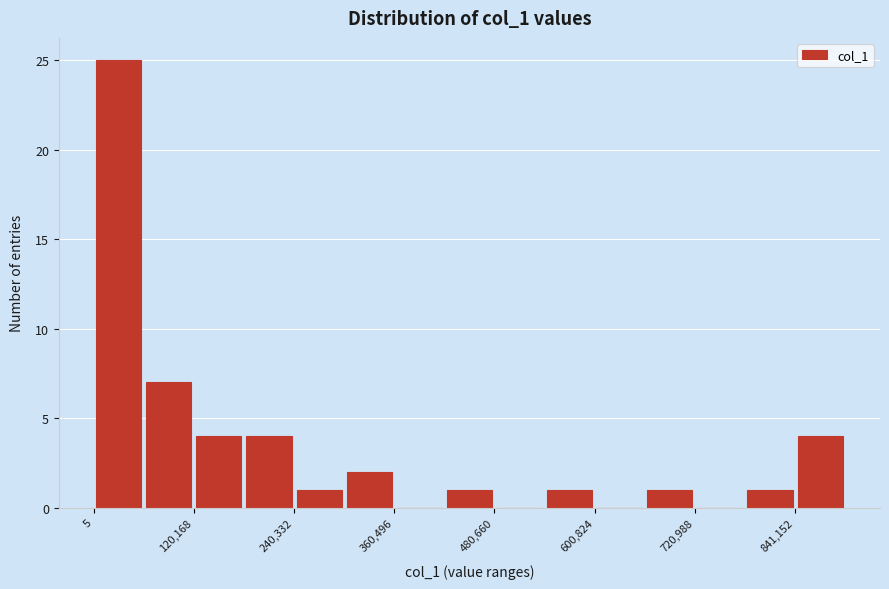

Around what value on the x-axis is the tallest bar? Give the approximate position of its centre, as read against the axis.

40000